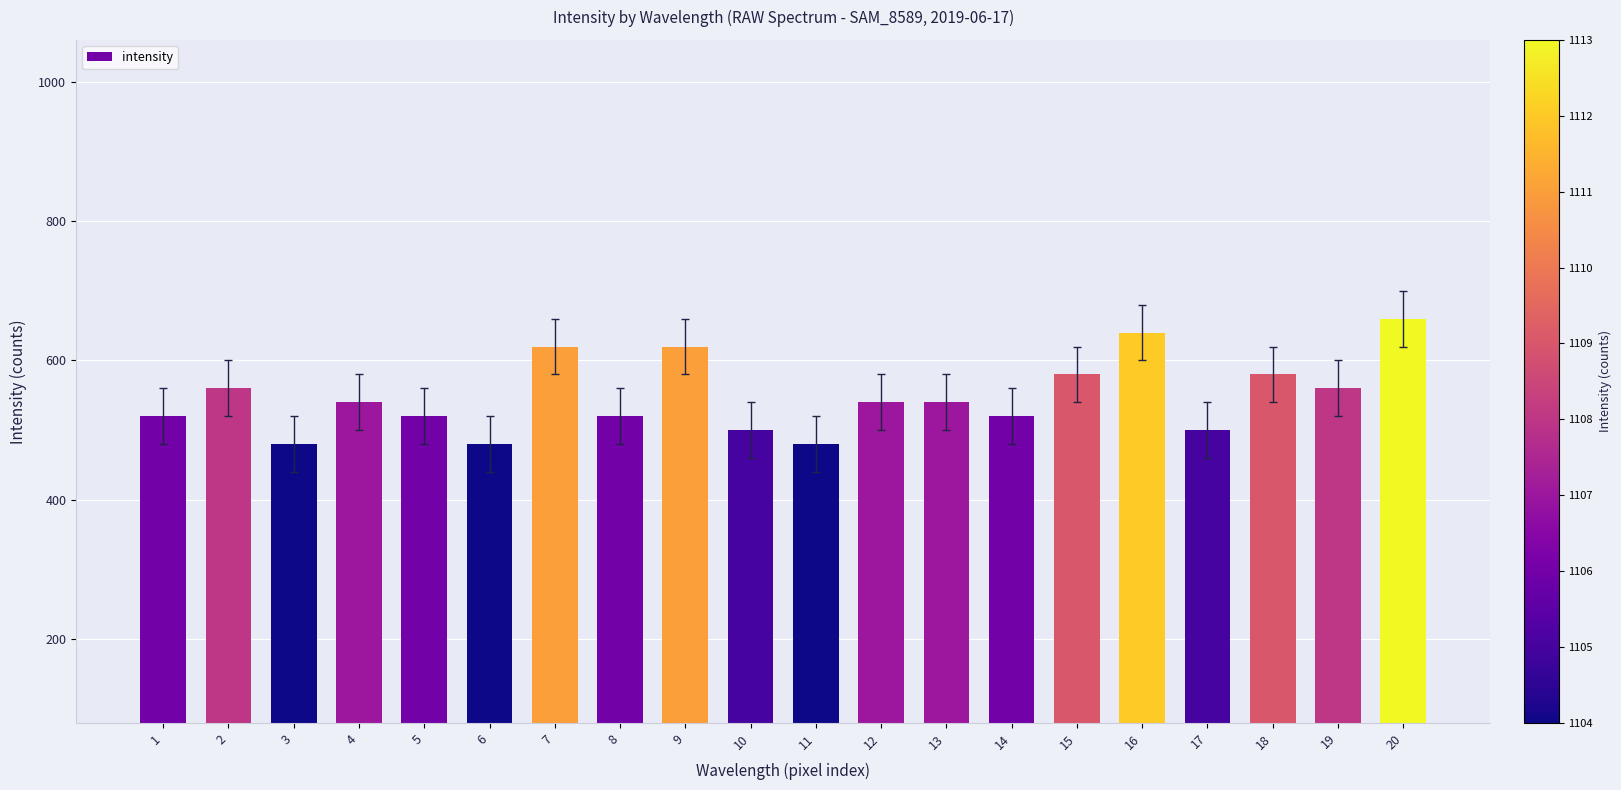

Are the bars horizontal?

No